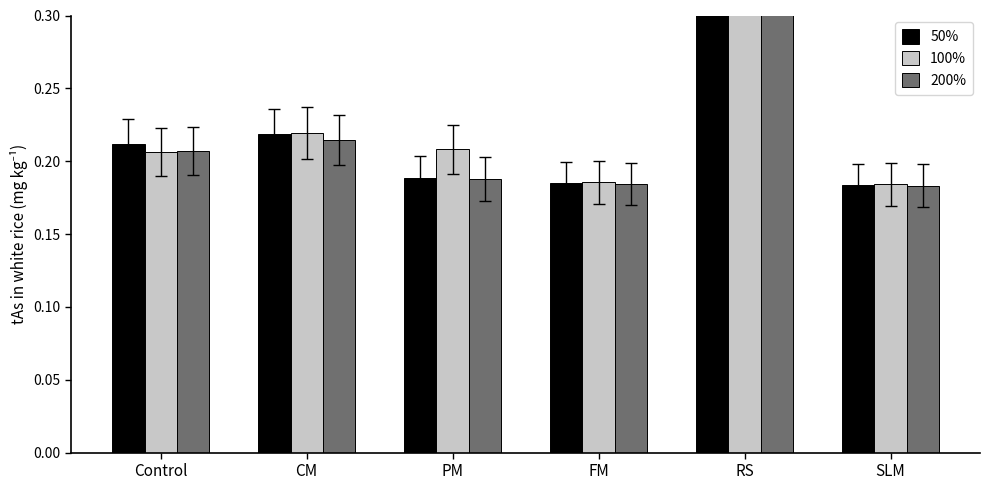

How many bars are there in total?

18